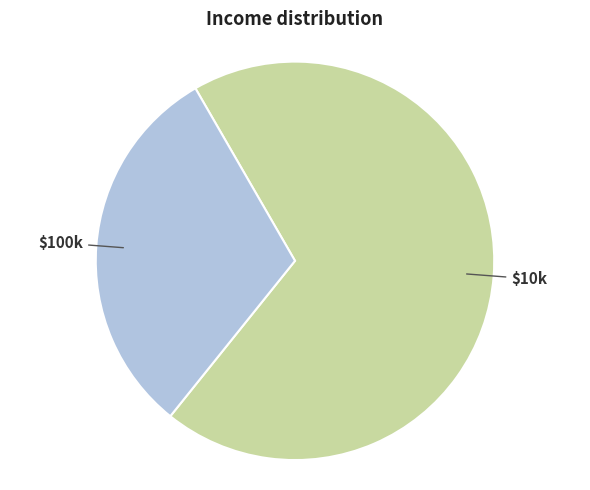

Is there a majority slice in this chart?

Yes